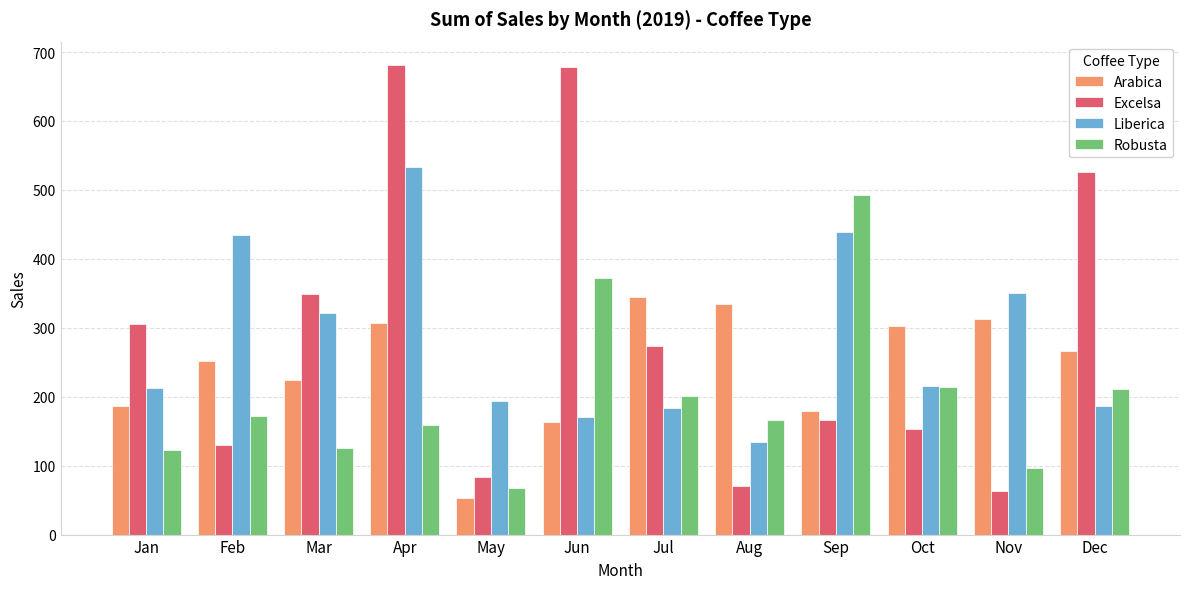

At which label does Arabica first exceed 265?

Apr